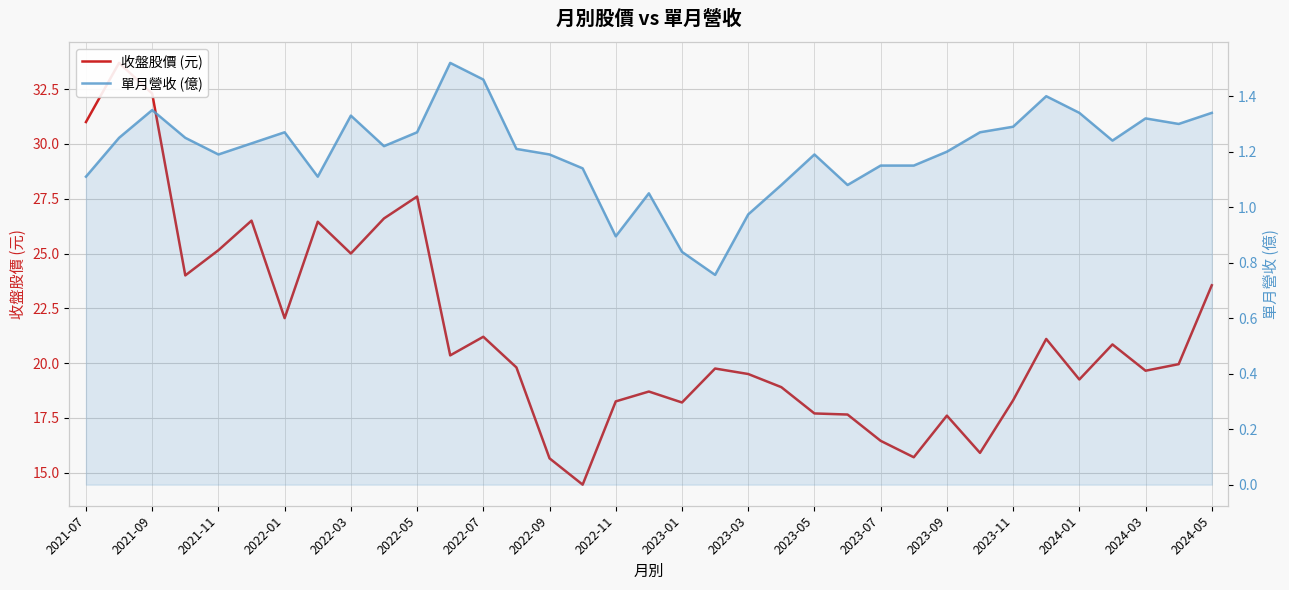

What is the minimum value for 收盤股價 (元)?

14.4